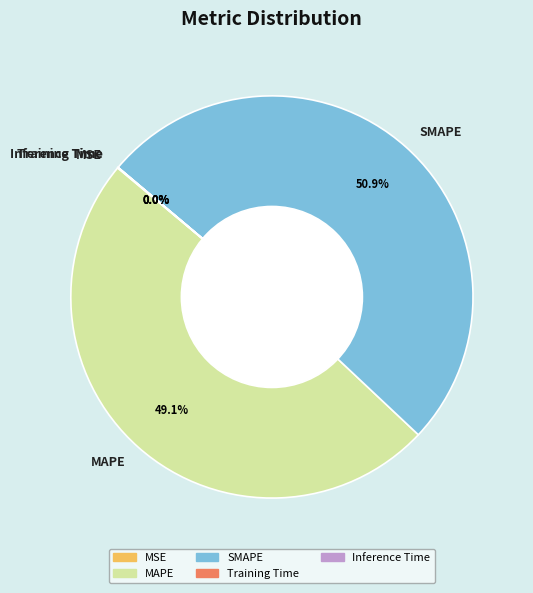

What percentage is NOT represented by MAPE?

50.9%